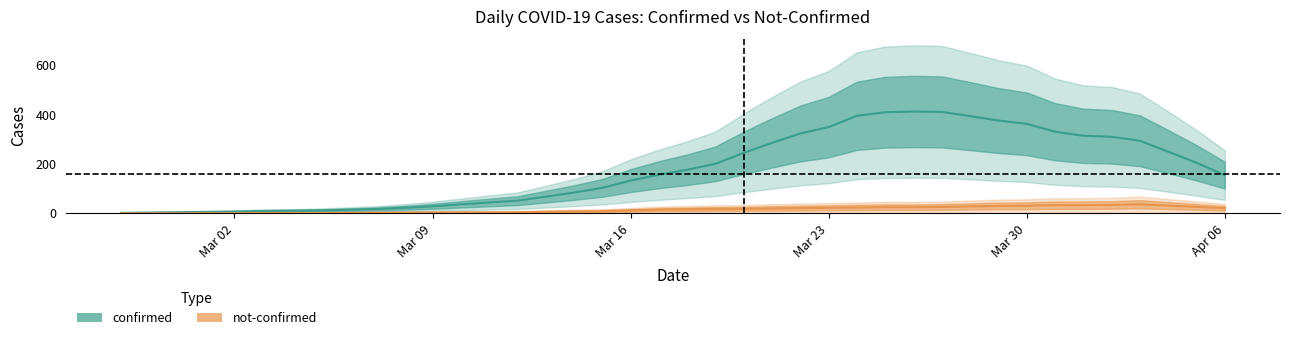

Where is the first local minimum for confirmed?

2020-02-29